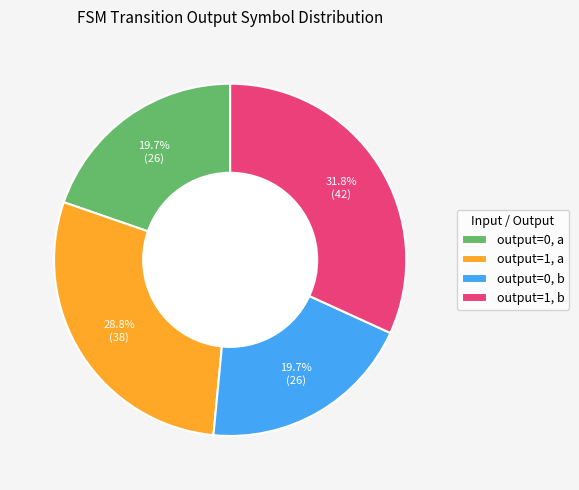

Count the number of slices in the pie.

4